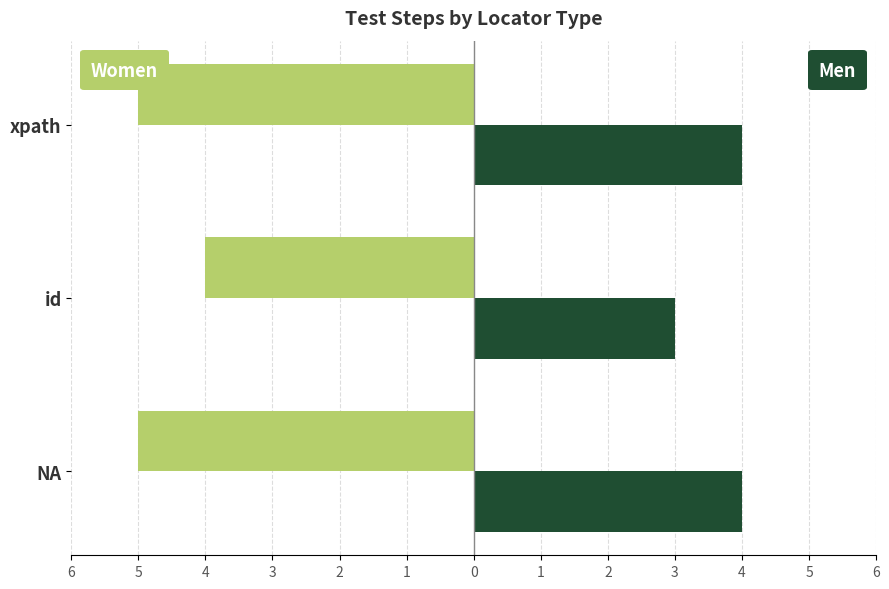

Are the bars horizontal?

Yes